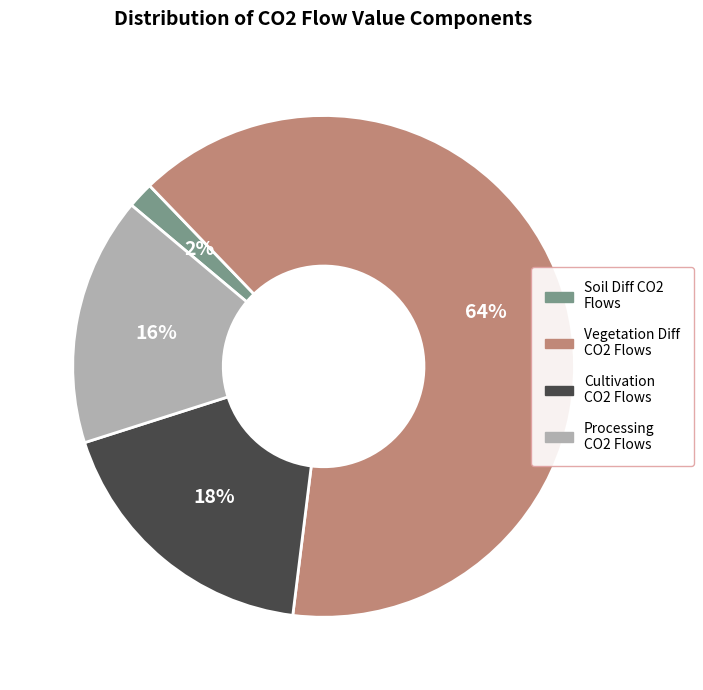

Between Soil Diff CO2 Flows and Vegetation Diff CO2 Flows, which is larger?

Vegetation Diff CO2 Flows